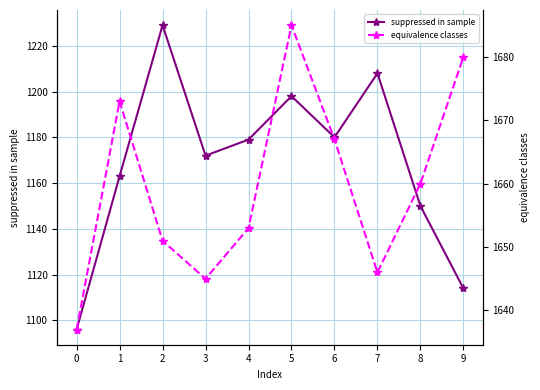

How many interior local valleys does the suppressed in sample series have?

2